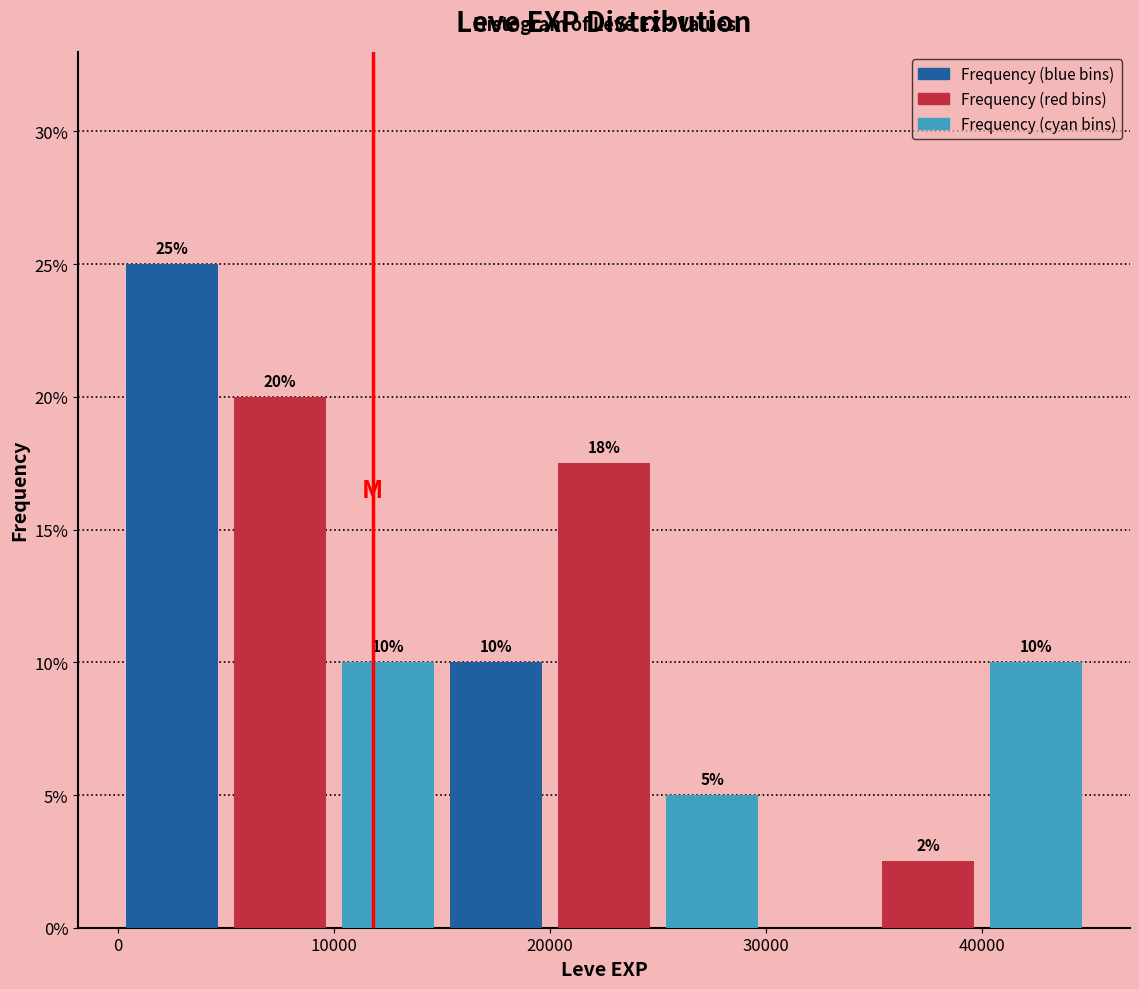

Which range on the x-axis has the tallest bar?

0 to 5000